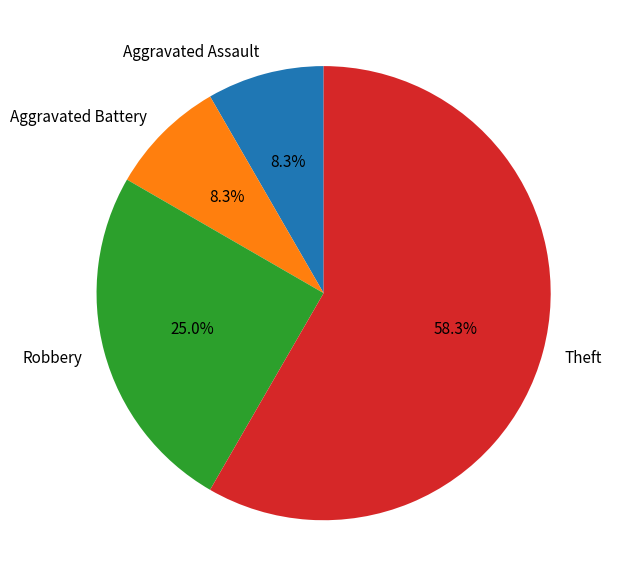

To the nearest percent, what is the difference between the Theft and Aggravated Assault slice percentages?

50%